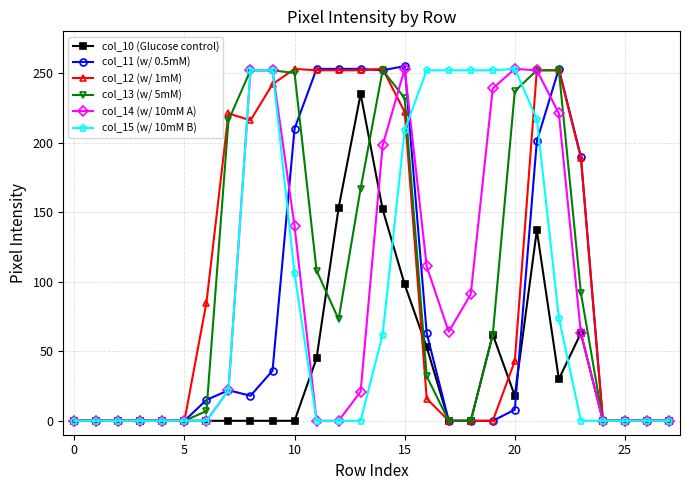

At how many categories does at least one series exceed 157?

17